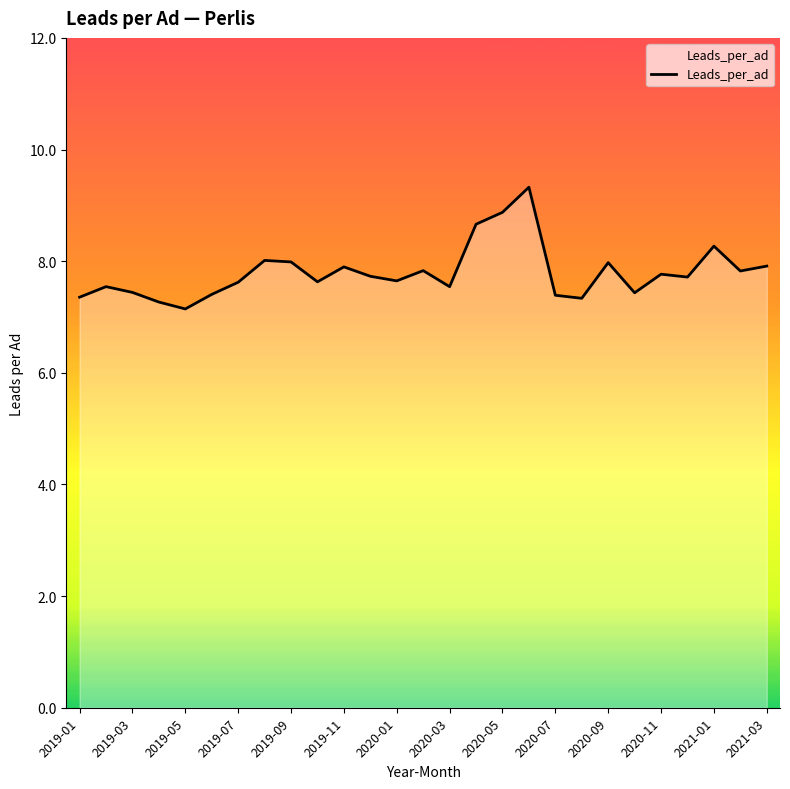

What is the maximum value shown in the chart?

9.3